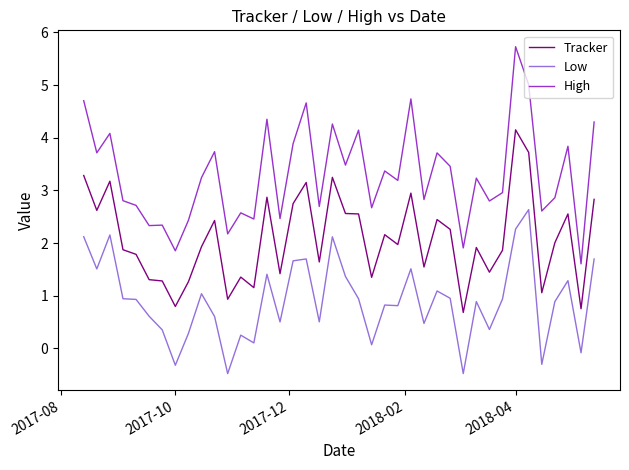

Which series has the largest range (max minus min)?

High